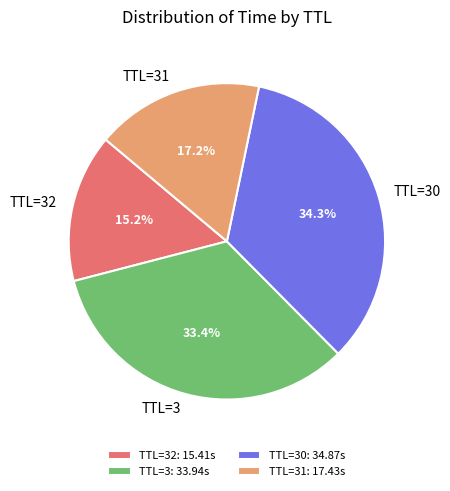

To the nearest percent, what is the difference between the largest and smallest slice percentages?

19%